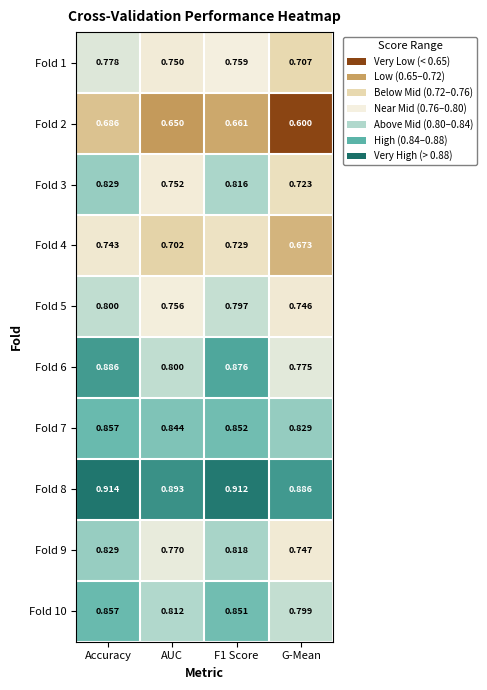

Which category has the highest value in the Fold 6 series?

Accuracy